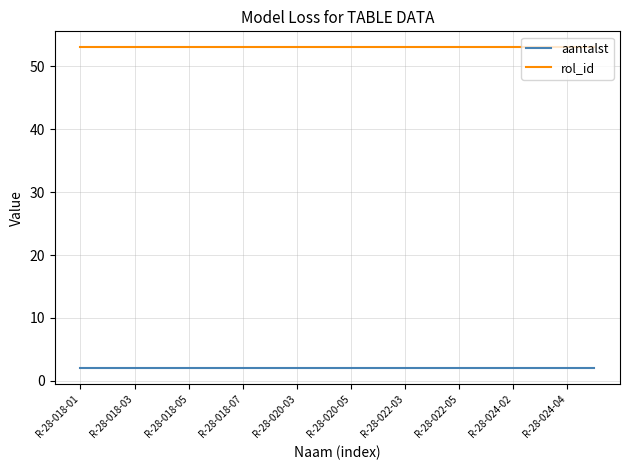

List the series in order of their overall mean, highest first.

rol_id, aantalst